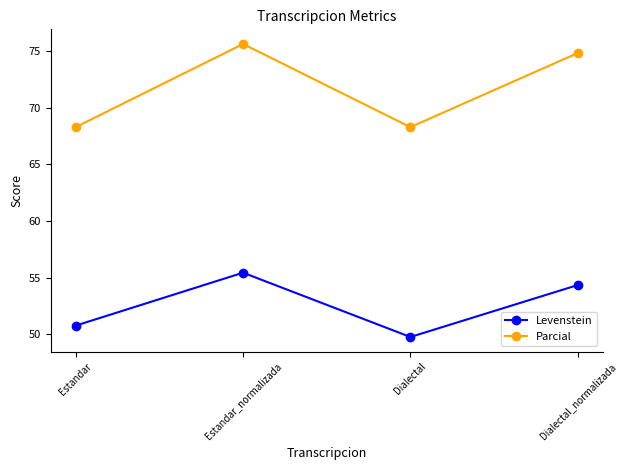

Reading right to left, extract all data points from this chart.

Levenstein: Dialectal_normalizada=54.3	Dialectal=49.7	Estandar_normalizada=55.4	Estandar=50.8
Parcial: Dialectal_normalizada=74.8	Dialectal=68.3	Estandar_normalizada=75.6	Estandar=68.3